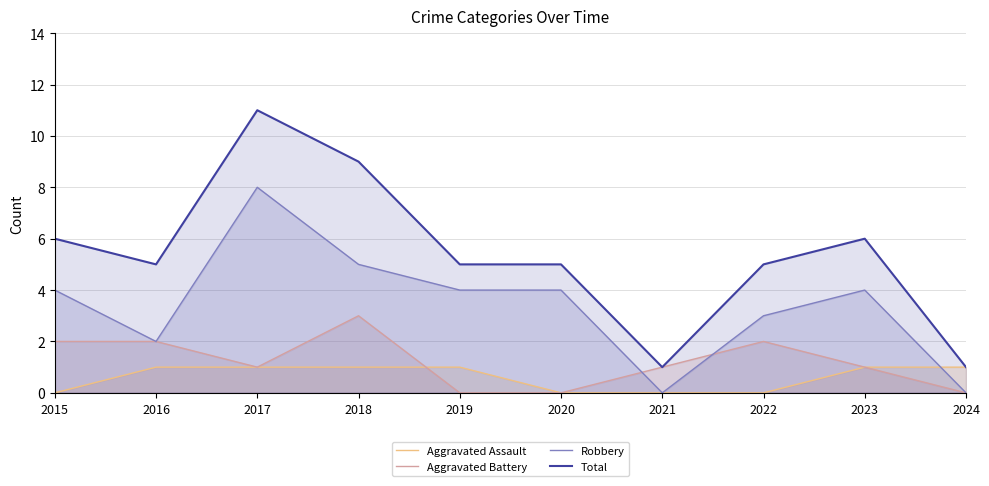

True or false: Robbery and Total cross at least once.

False